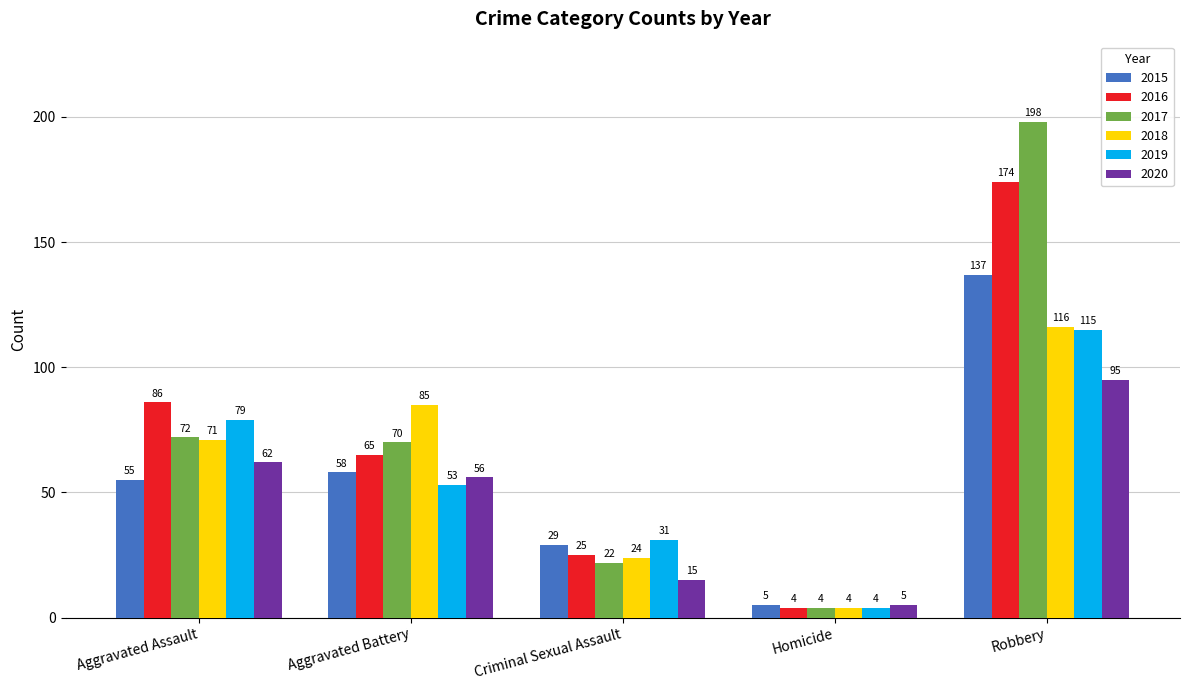

What are all the series names shown in the legend?

2015, 2016, 2017, 2018, 2019, 2020